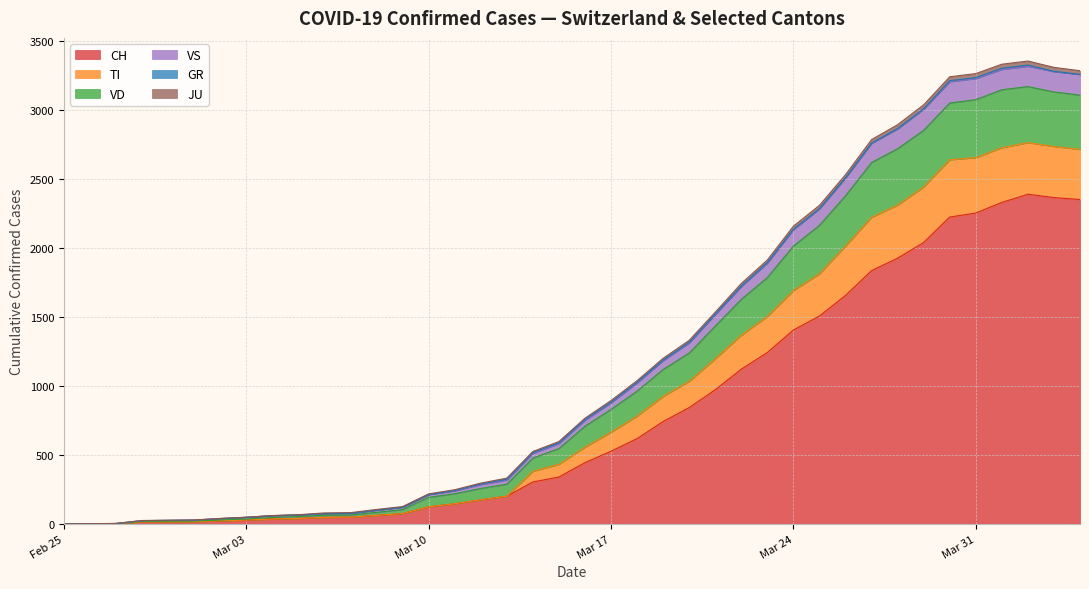

What is the maximum value for CH?

2387